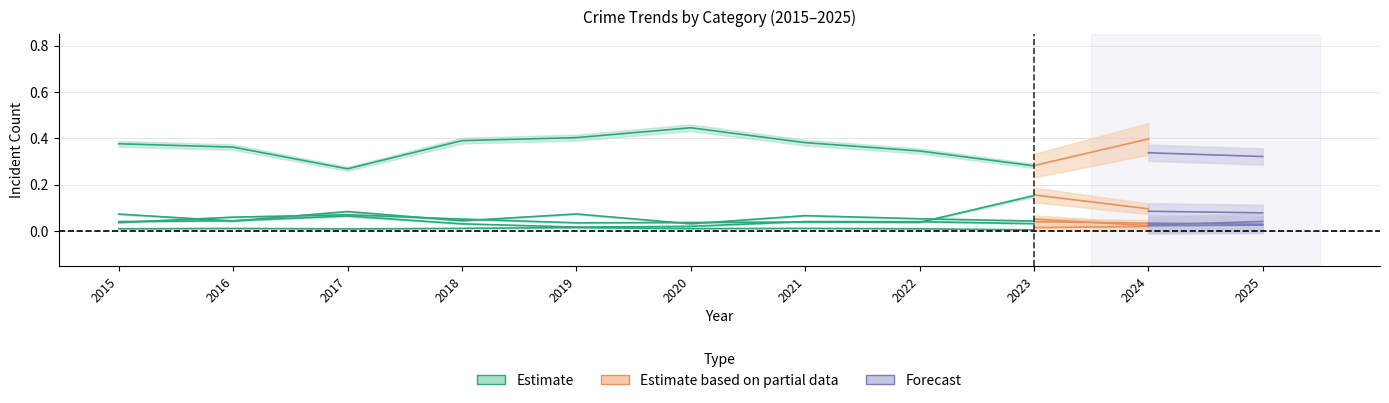

What is the sum of all values?

3.3